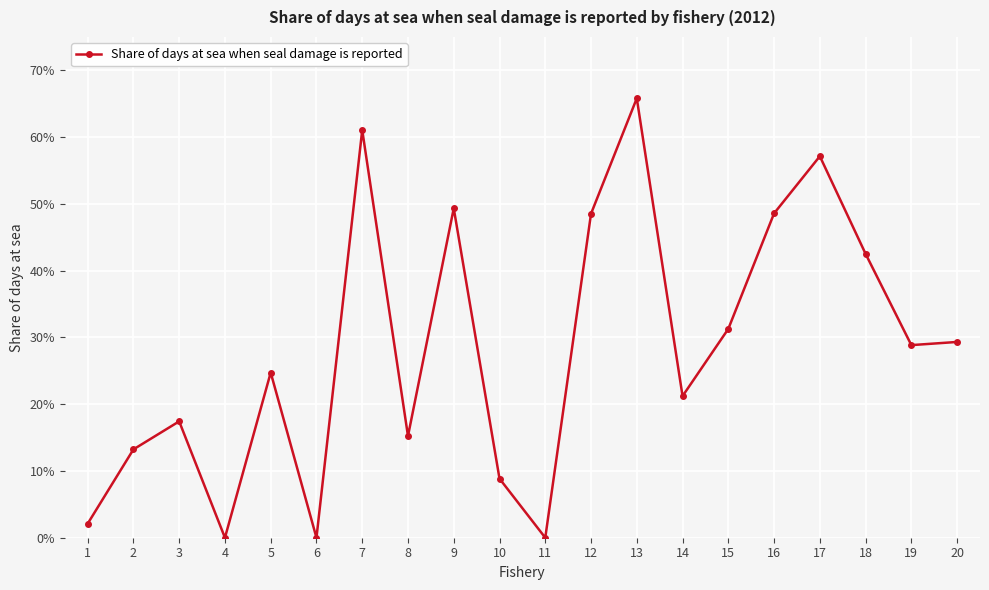

What is the sum of all values?

5.7